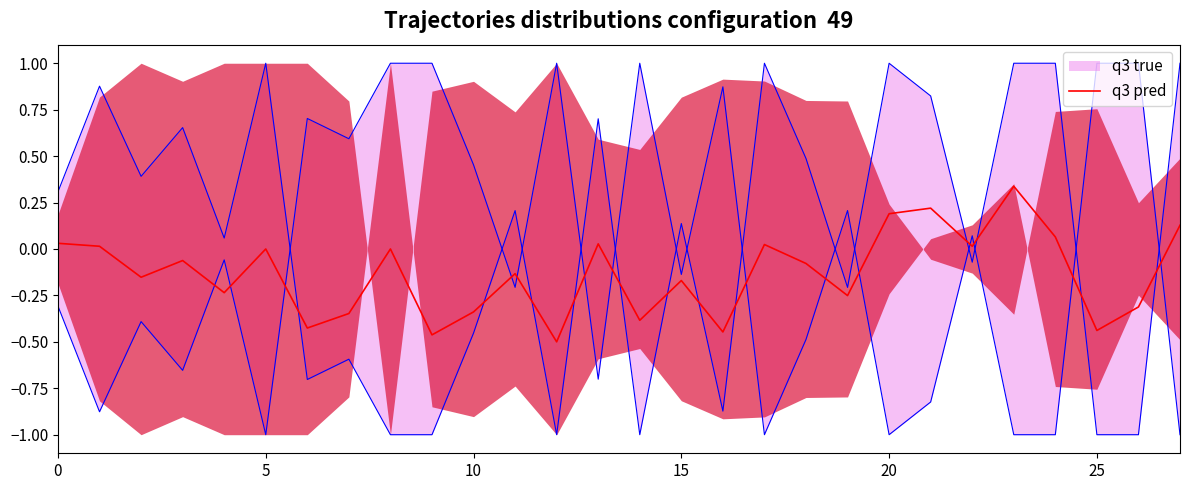

Is it true that q3 pred equals -0.5 at 5?

False